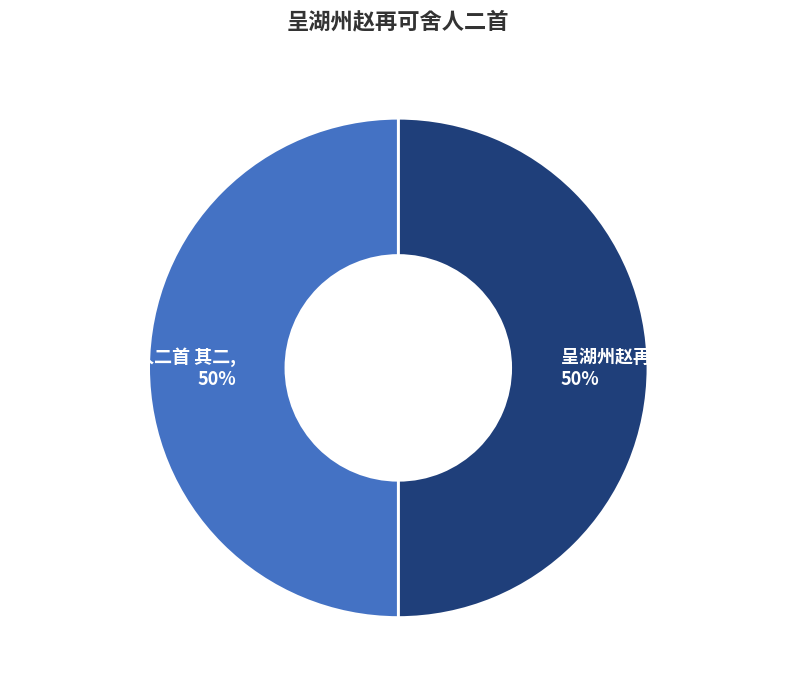

Approximately how many times larger is the value at 呈湖州赵再可舍人二首 其二, 50% compared to 呈湖州赵再可舍人二首 其一, 50%?

1.0